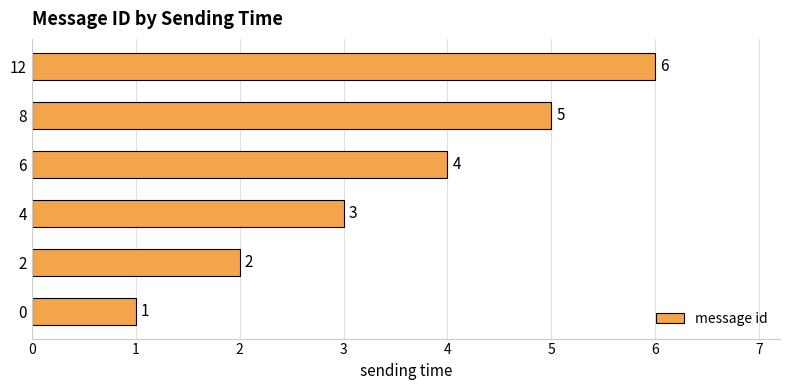

How many values are between 2 and 5?

4